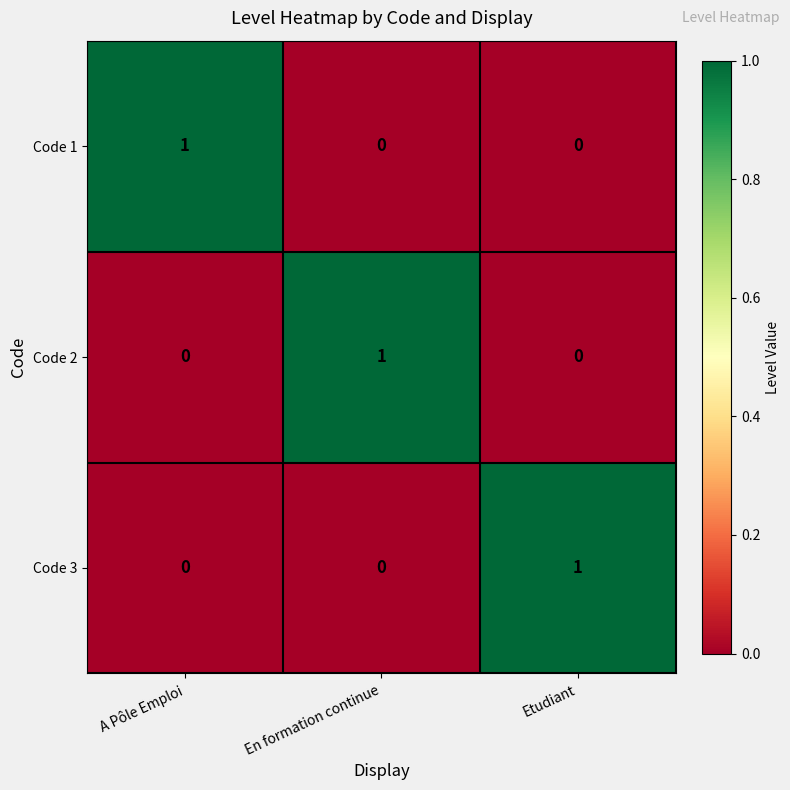

Which category has the highest value in the Code 3 series?

Etudiant